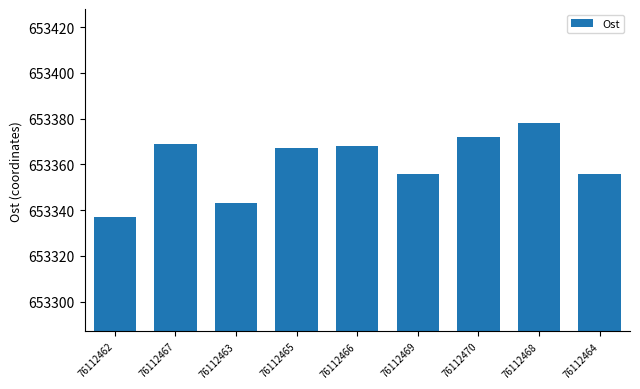

What is the change in value from 76112462 to 76112466?

+31